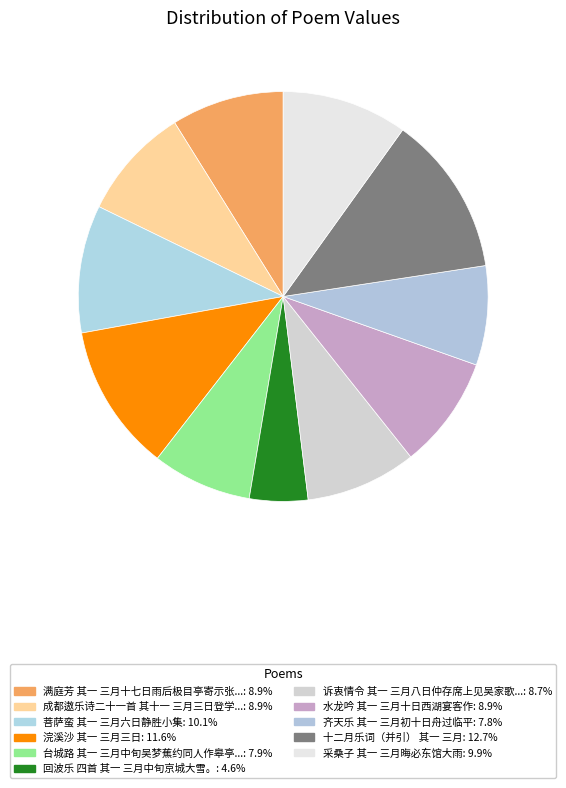

How many segments does this pie chart have?

11